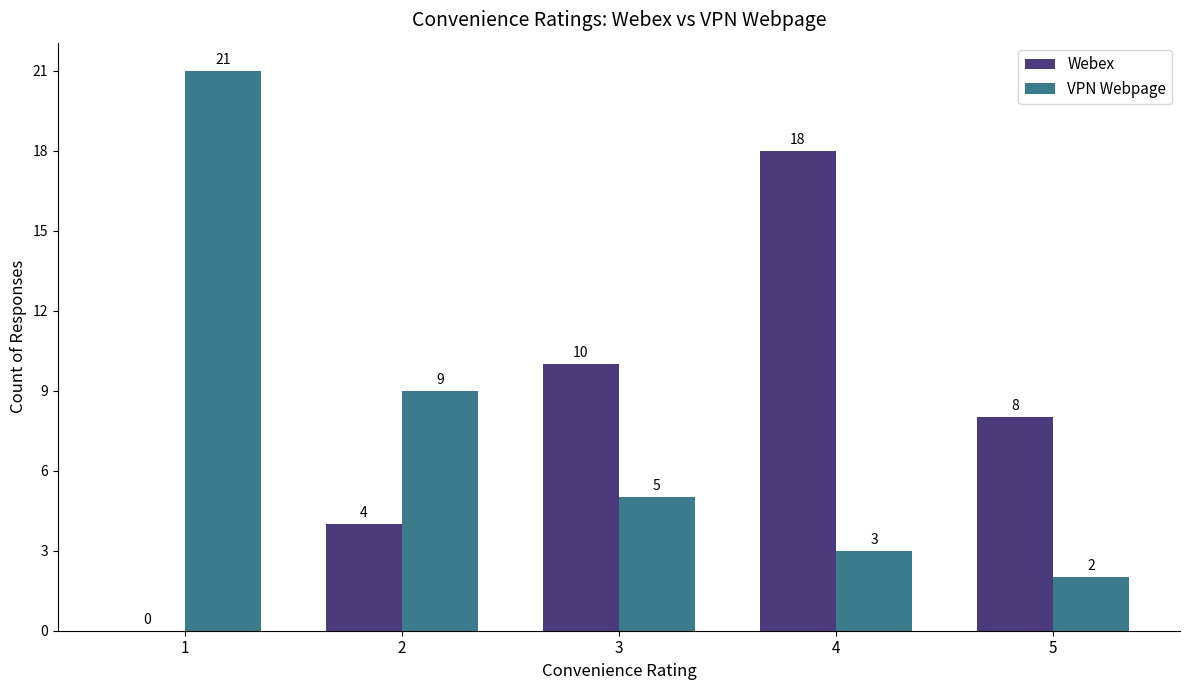

What is the difference between the Webex values at 1 and 5?

8